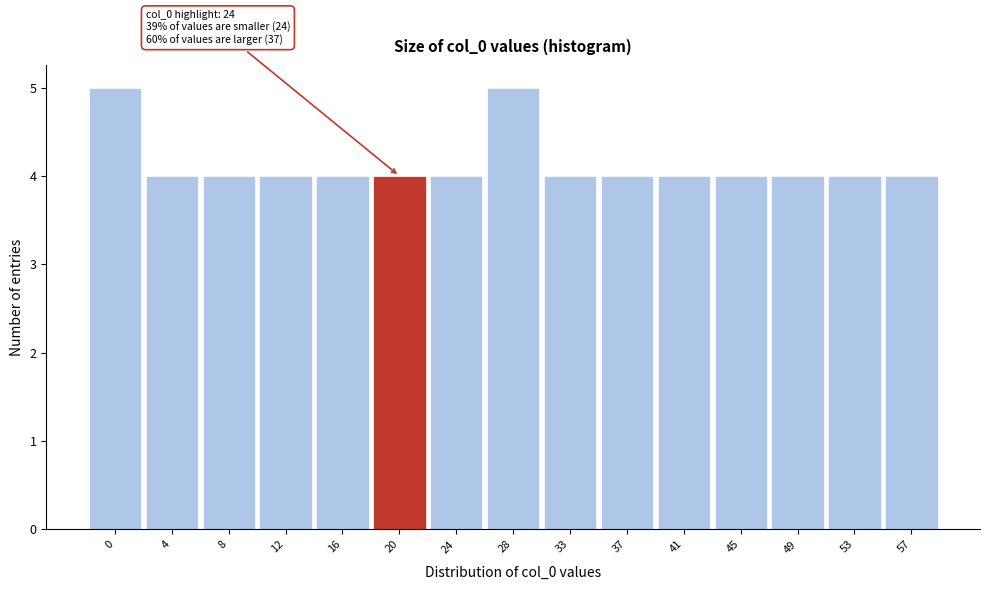

Reading left to right, list all the values displayed in this chart.

5	4	4	4	4	4	4	5	4	4	4	4	4	4	4